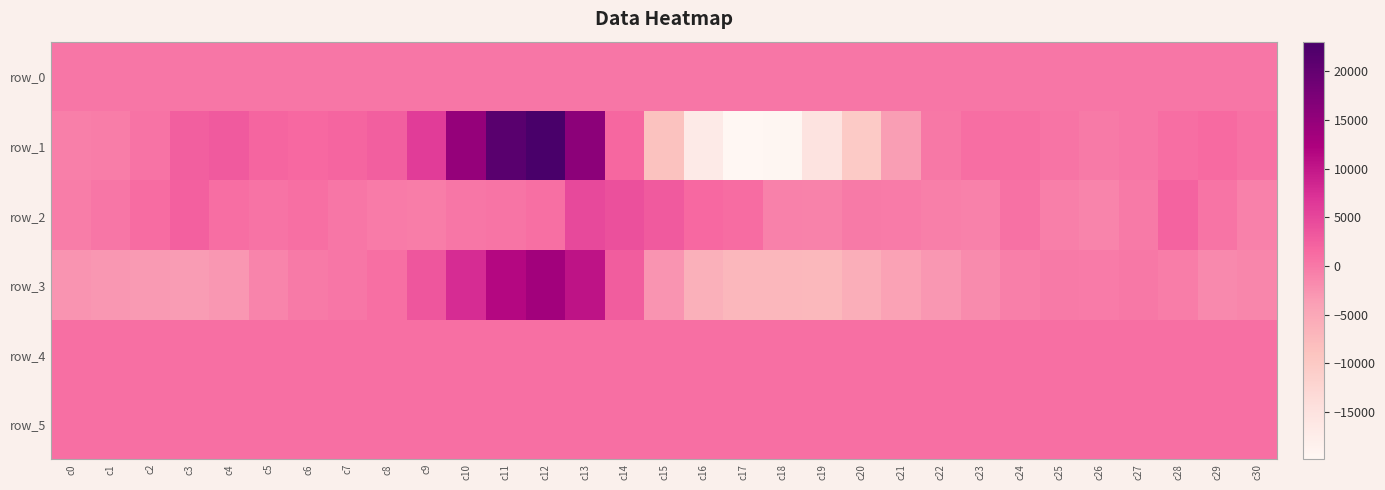

What is the greatest value displayed?

23064.0